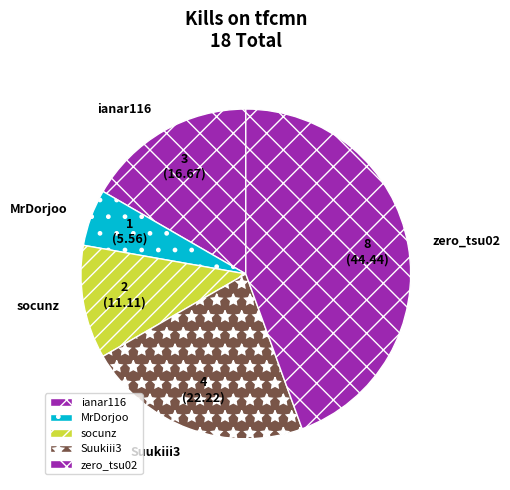

Rank the categories by value from lowest to highest.

MrDorjoo, socunz, ianar116, Suukiii3, zero_tsu02